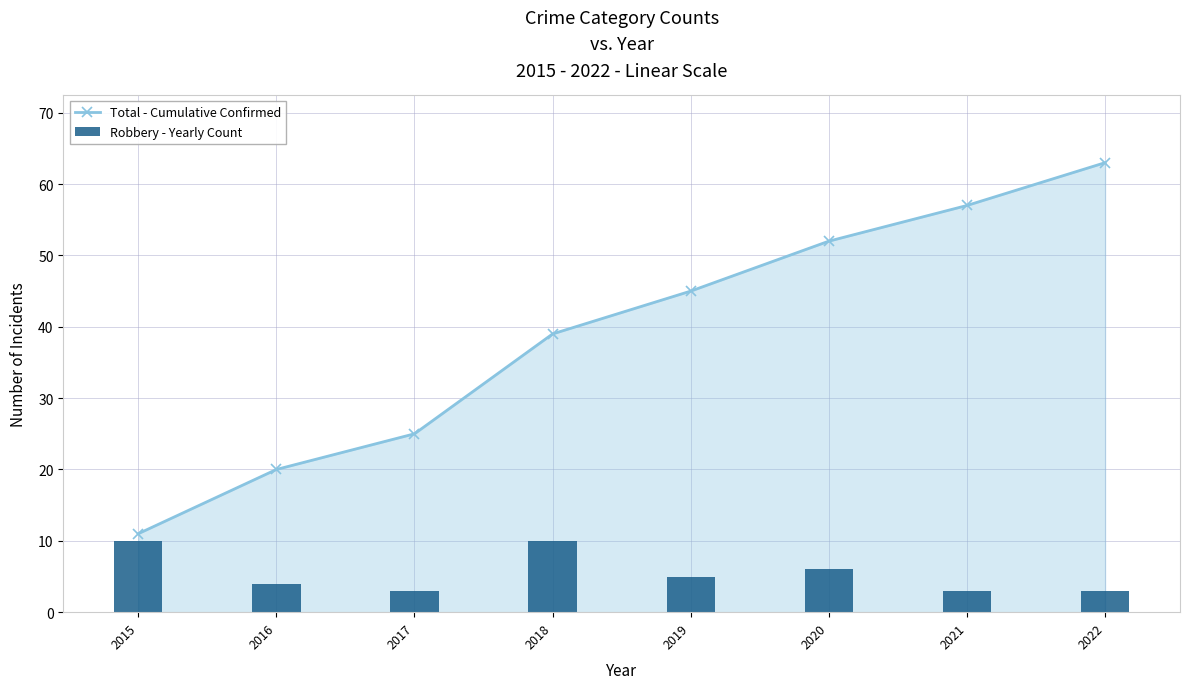

Reading left to right, list all the values displayed in this chart.

Total - Cumulative Confirmed: 2015=11	2016=20	2017=25	2018=39	2019=45	2020=52	2021=57	2022=63
Robbery - Yearly Count: 2015=10	2016=4	2017=3	2018=10	2019=5	2020=6	2021=3	2022=3